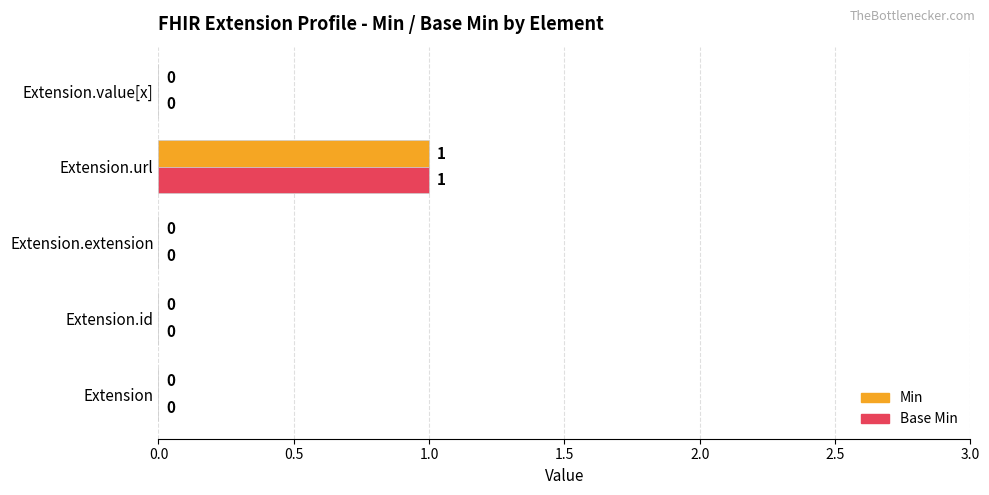

What is the highest value of the Base Min series?

1